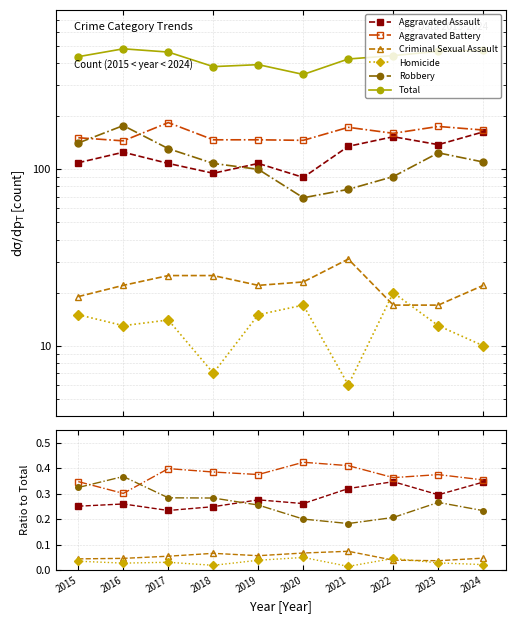

Count the Homicide values in the range 0 to 1.

10